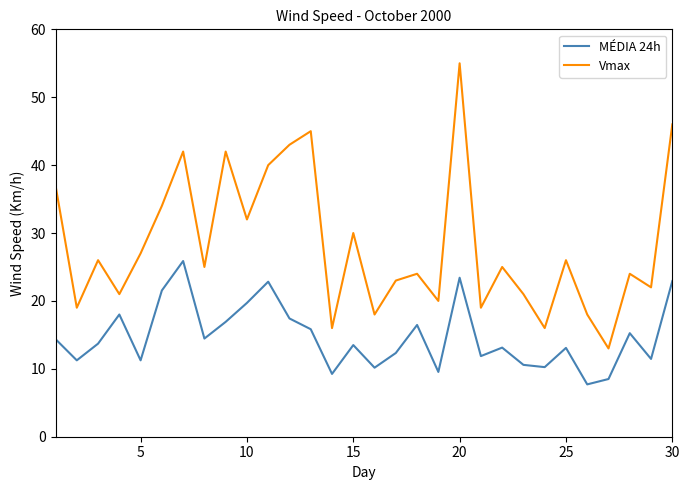

What is the maximum value for Vmax?

55.0